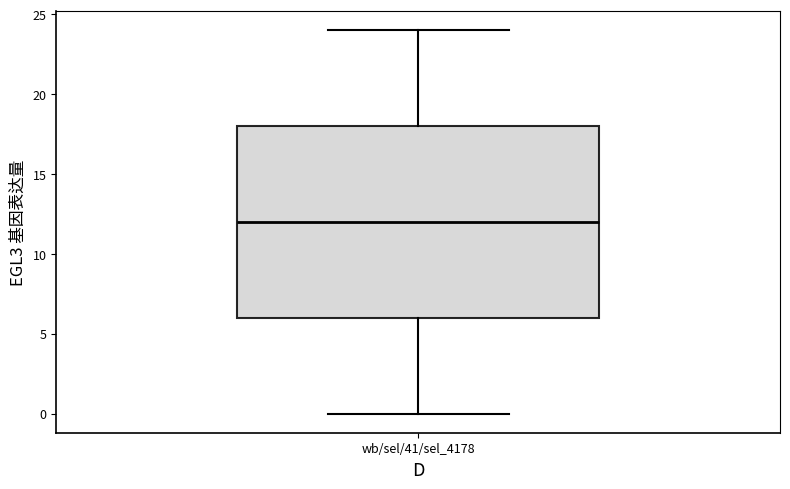

Where does the median line of the box for wb/sel/41/sel_4178 sit on the y-axis? The values are not printed on the chart, so give them approximately, as read against the axis.

12